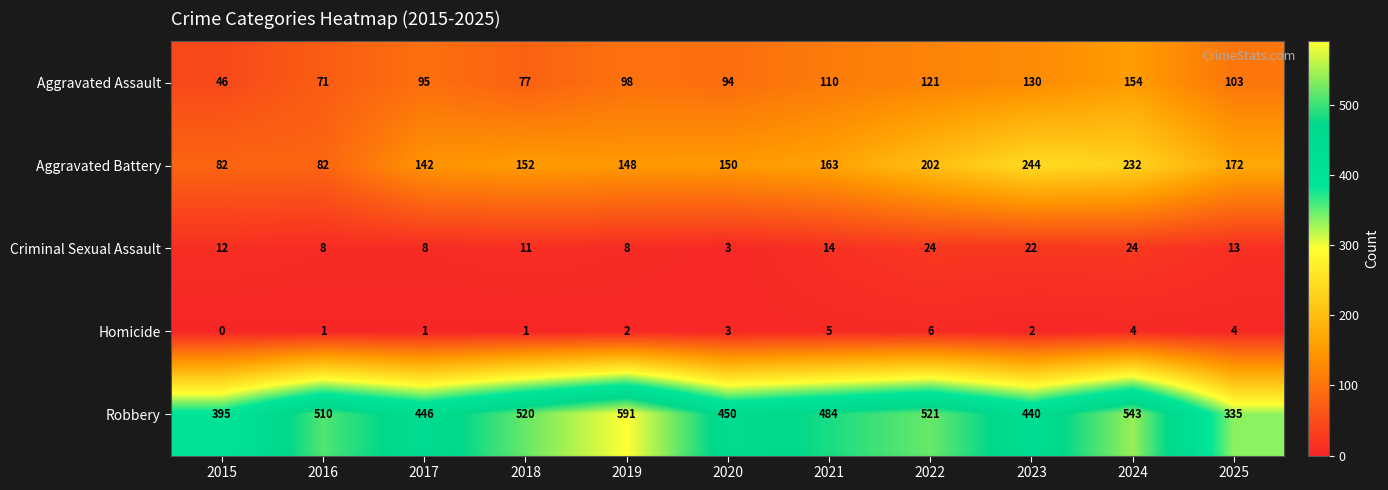

What is the average value of the Robbery series?

476